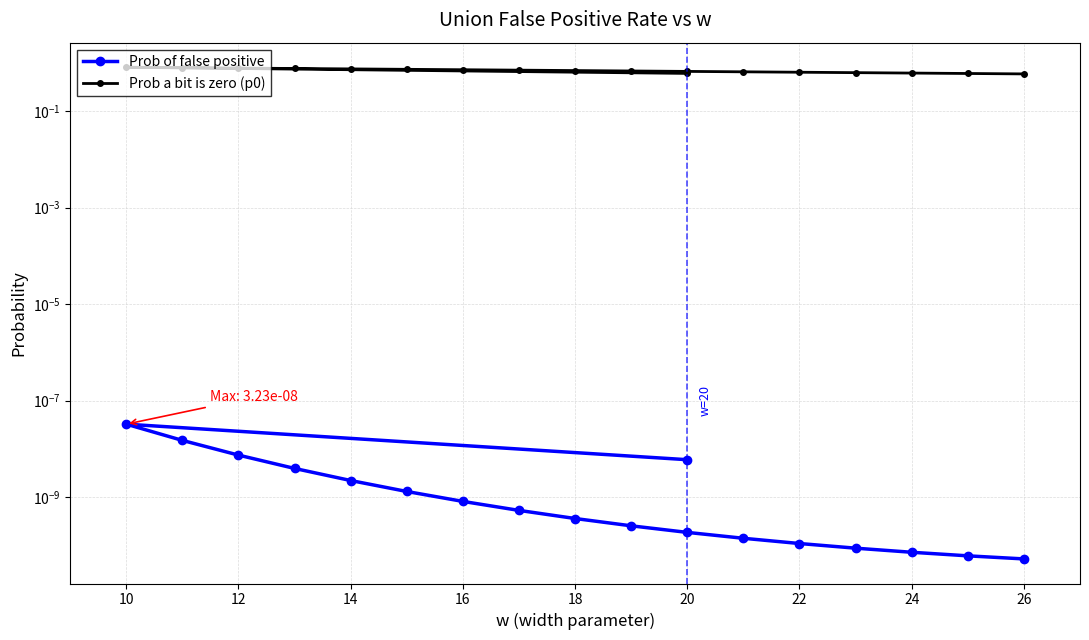

What is the highest value of the Prob a bit is zero (p0) series?

0.8